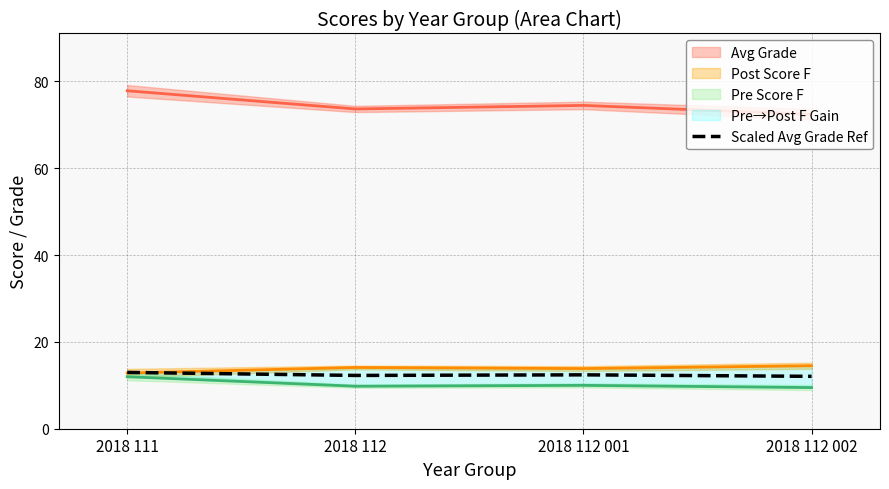

List the labels in order of value, smallest first.

2018 112 002, 2018 112, 2018 112 001, 2018 111